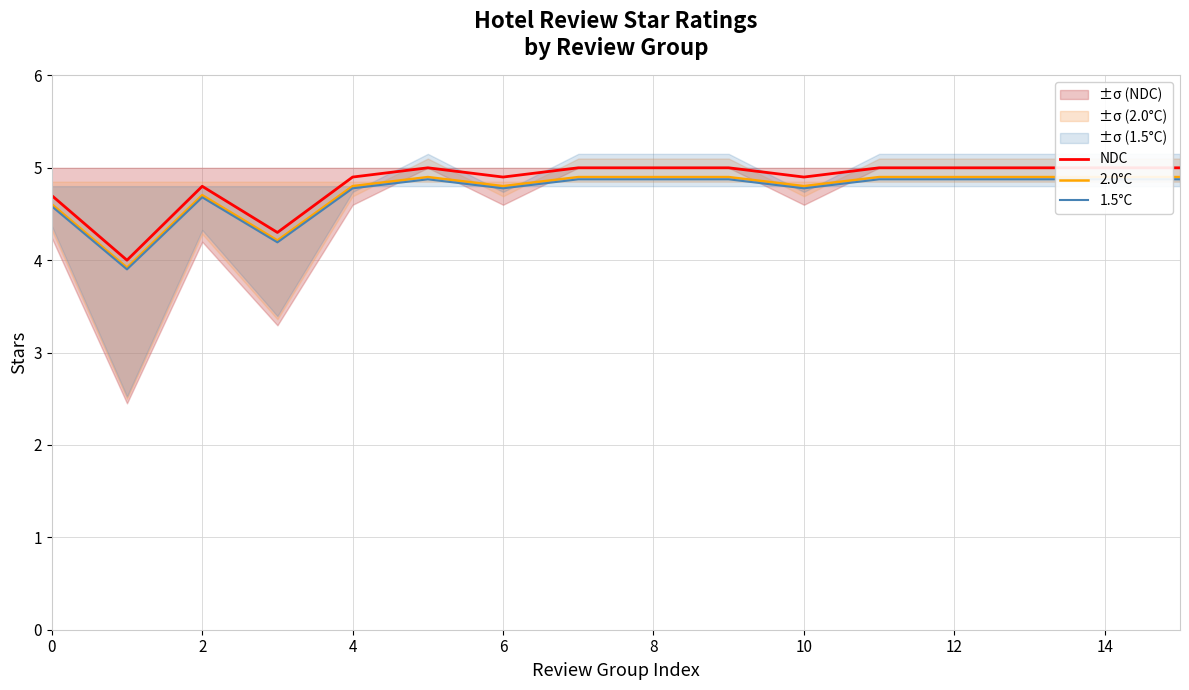

True or false: 2.0°C and 1.5°C cross at least once.

False